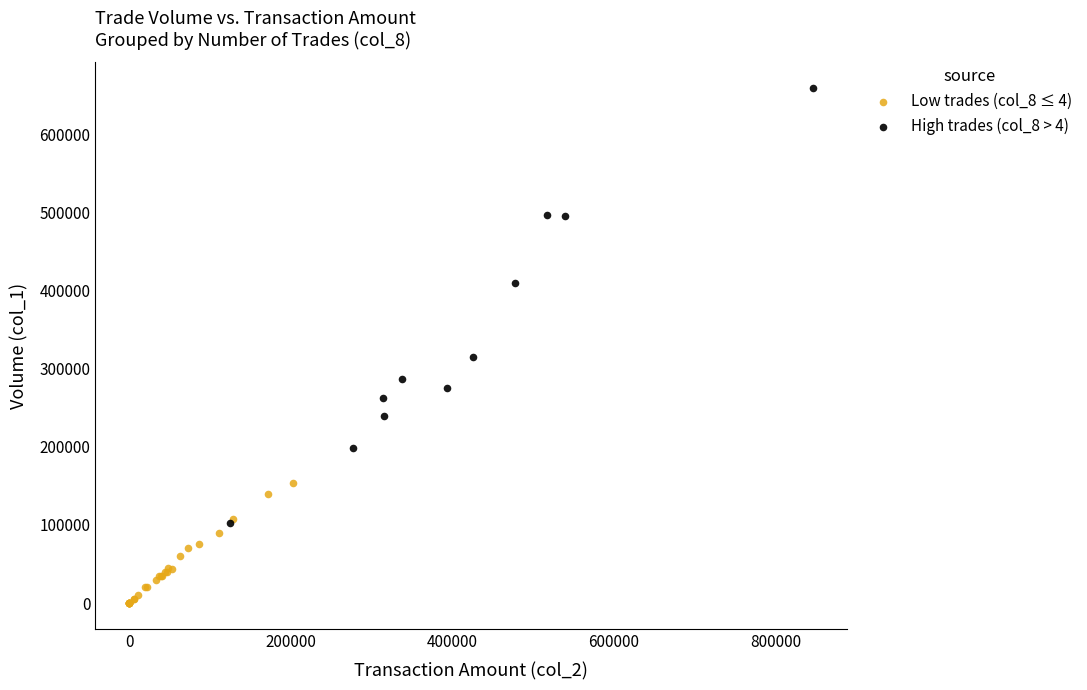

Which series contains the highest Y value?

High trades (col_8 > 4)